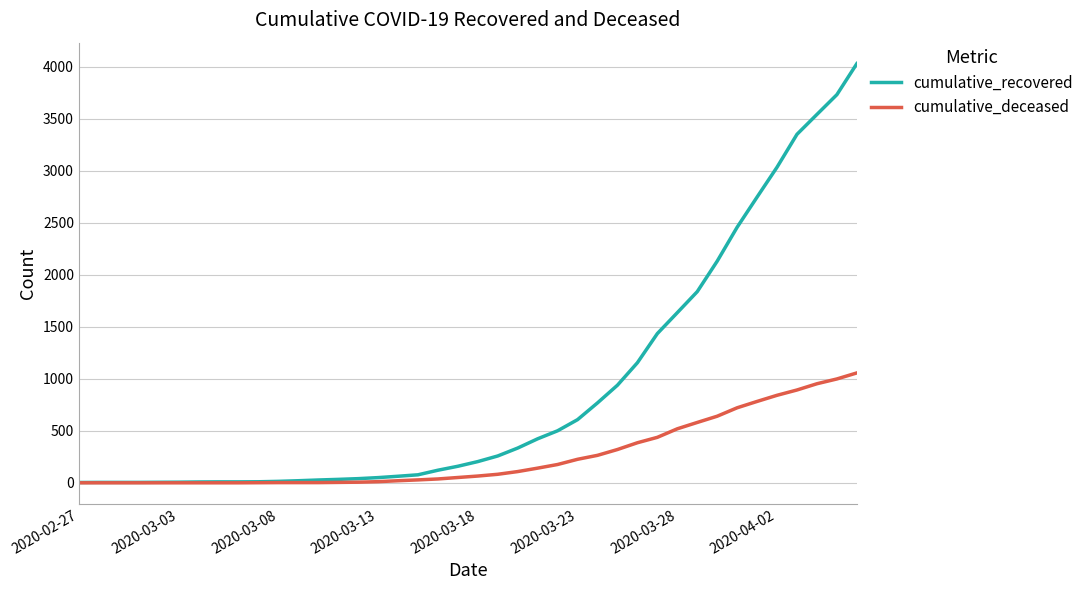

Which series has the widest spread of values?

cumulative_recovered